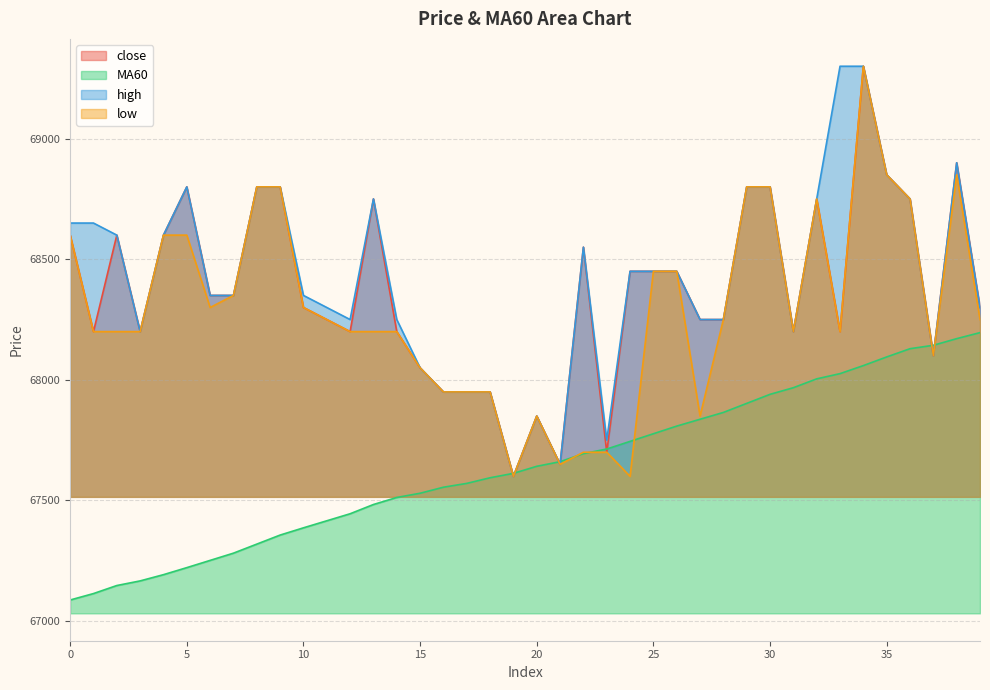

Does the chart display data point markers on the line(s)?

No